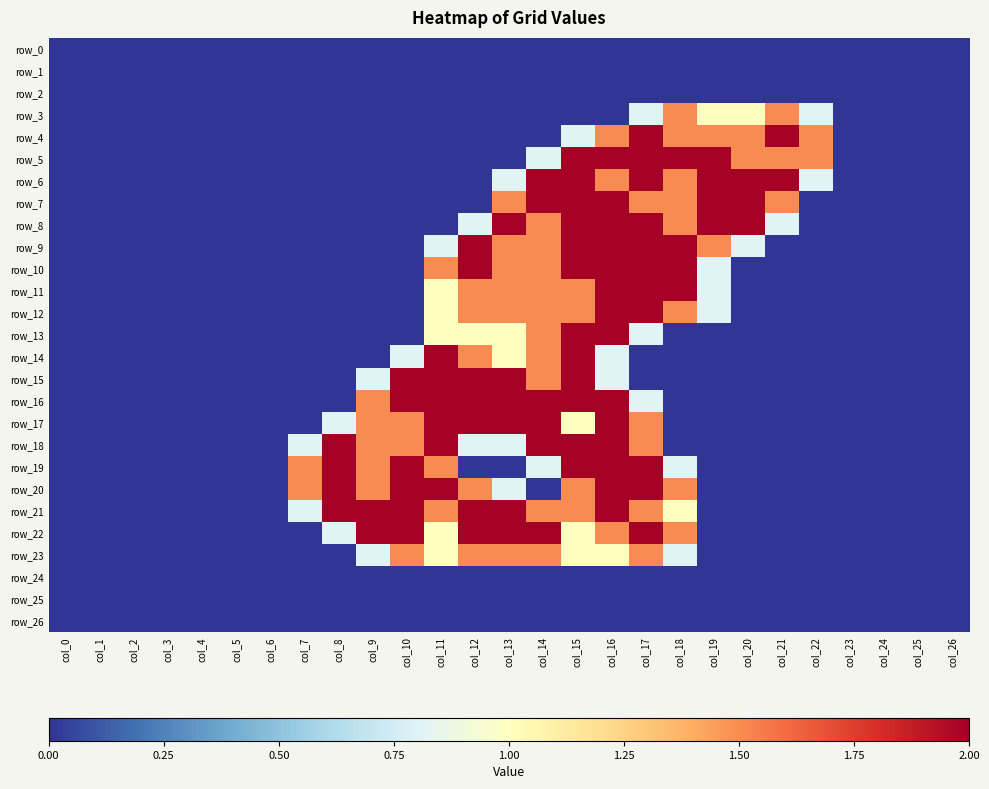

At which label does row_19 reach its peak?

col_8